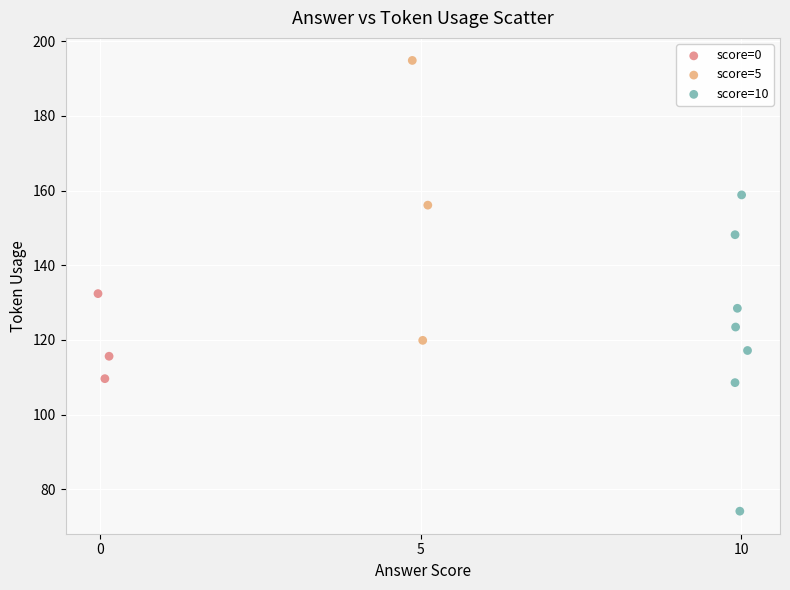

What are all the series names shown in the legend?

score=0, score=5, score=10